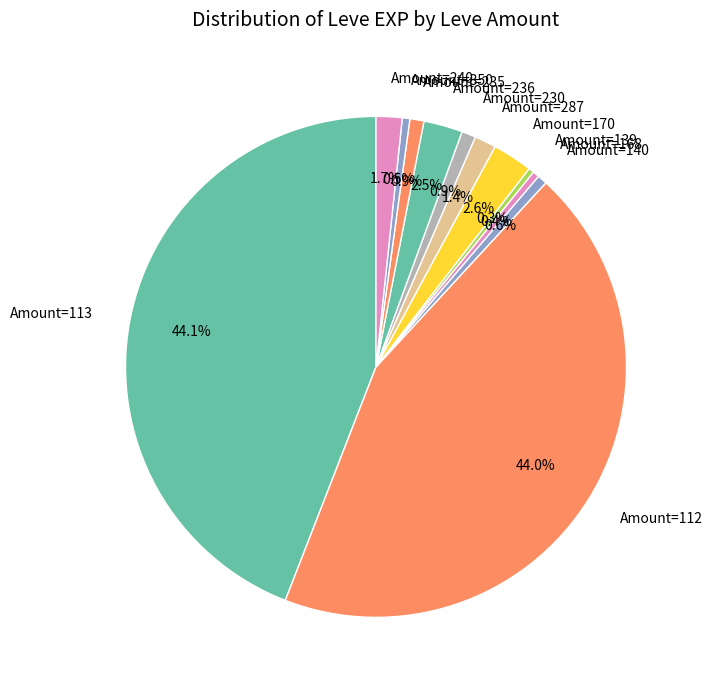

Approximately how many times larger is the value at Amount=236 compared to Amount=287?

1.8